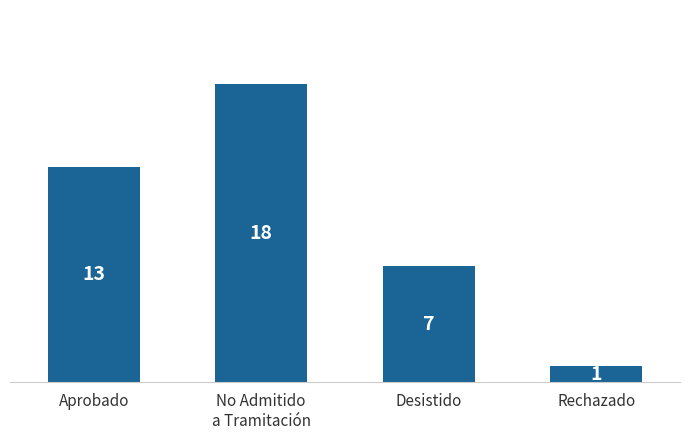

How many categories are shown in the chart?

4